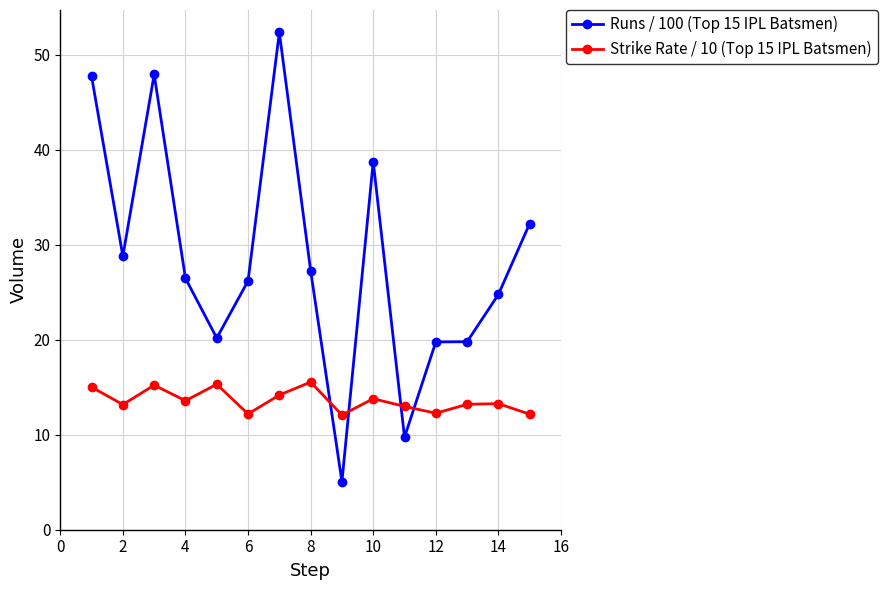

Which series ends up on top after the final intersection of Runs / 100 (Top 15 IPL Batsmen) and Strike Rate / 10 (Top 15 IPL Batsmen)?

Runs / 100 (Top 15 IPL Batsmen)